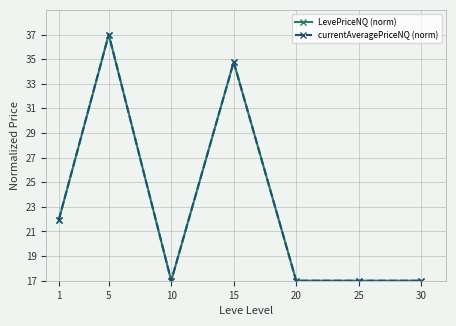

What are all the series names shown in the legend?

LevePriceNQ (norm), currentAveragePriceNQ (norm)